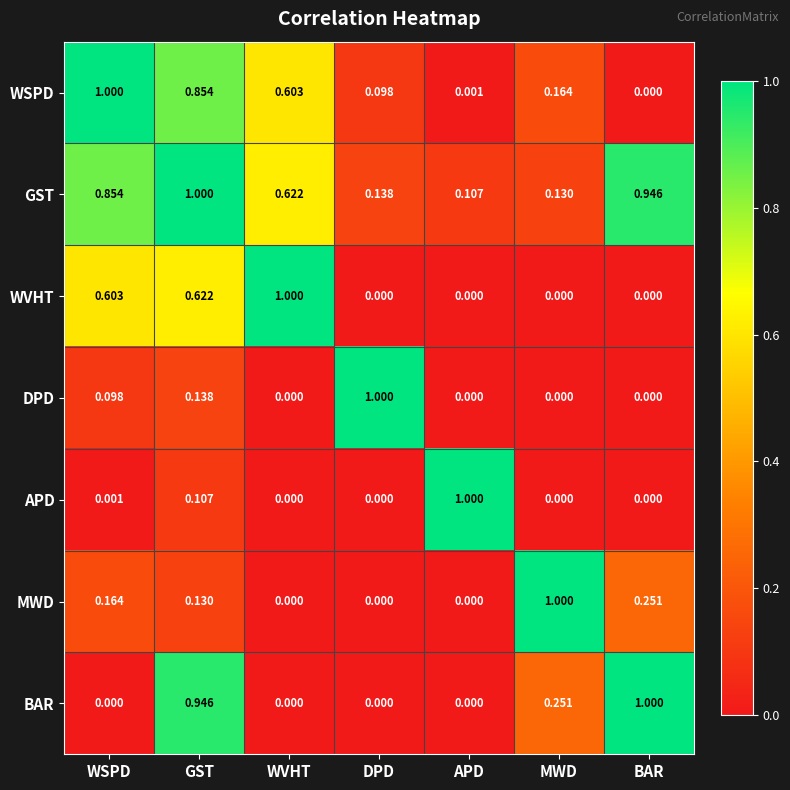

Which series has the largest total across all categories?

GST